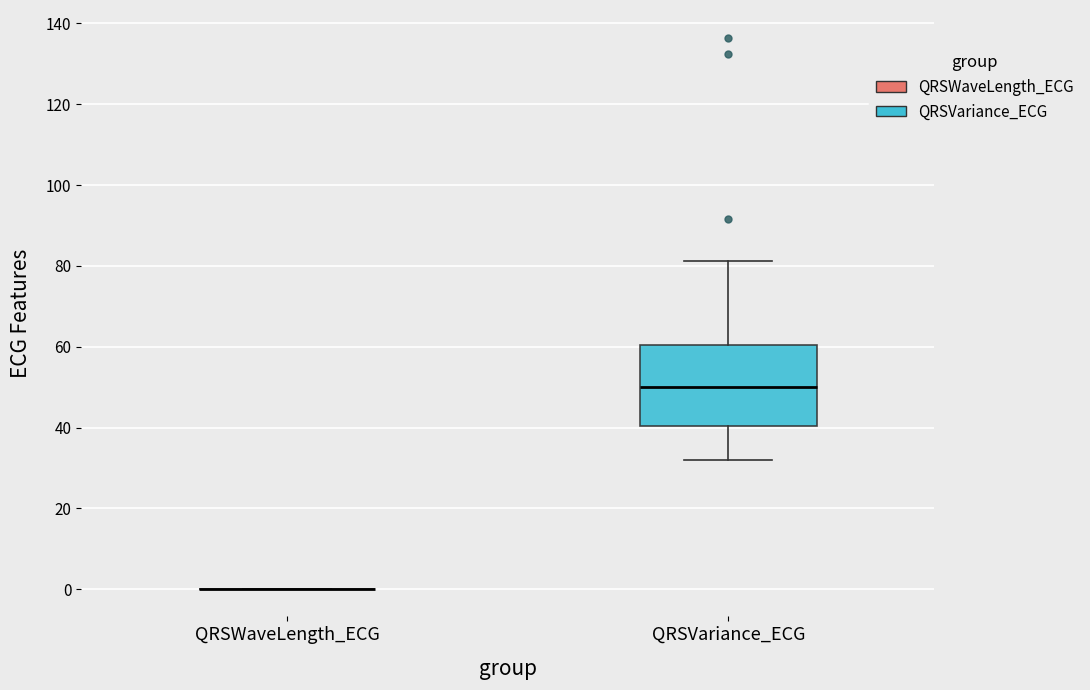

Reading left to right, read every box against the y-axis: the position of its median line, the range the box covers, and the ends of its whiskers. The values are not printed on the chart, so give them approximately, as read against the axis.

QRSWaveLength_ECG: box collapsed to a line at 0, whiskers 0 to 0
QRSVariance_ECG: median 50, box 40 to 60, whiskers 32 to 82